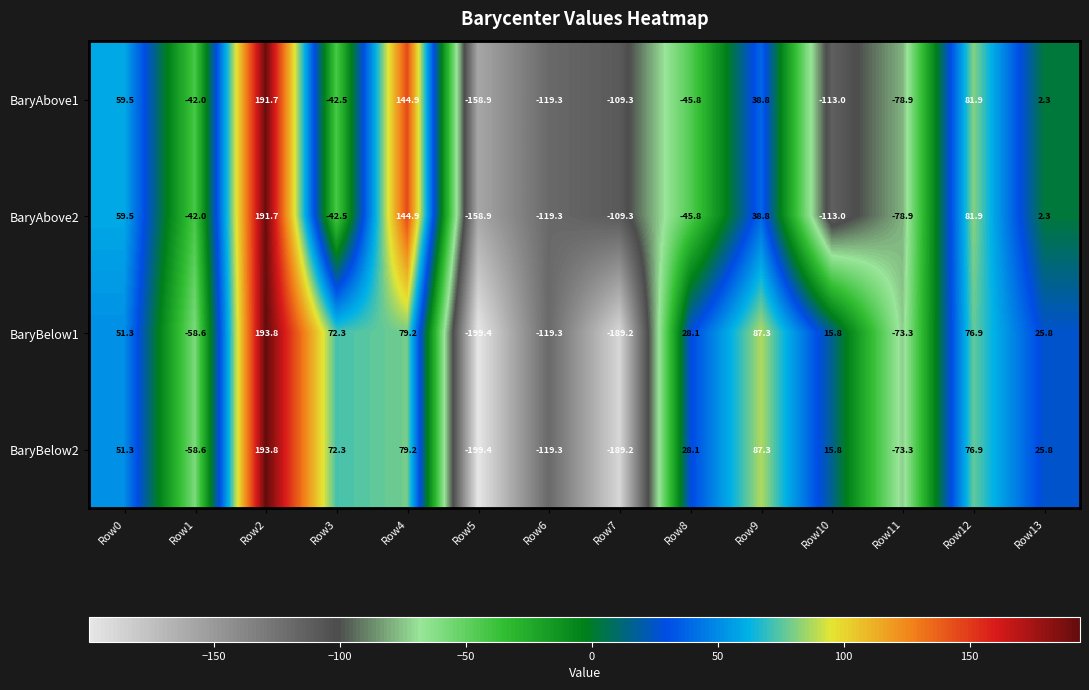

What is the difference between the highest and lowest values at Row9?

48.5